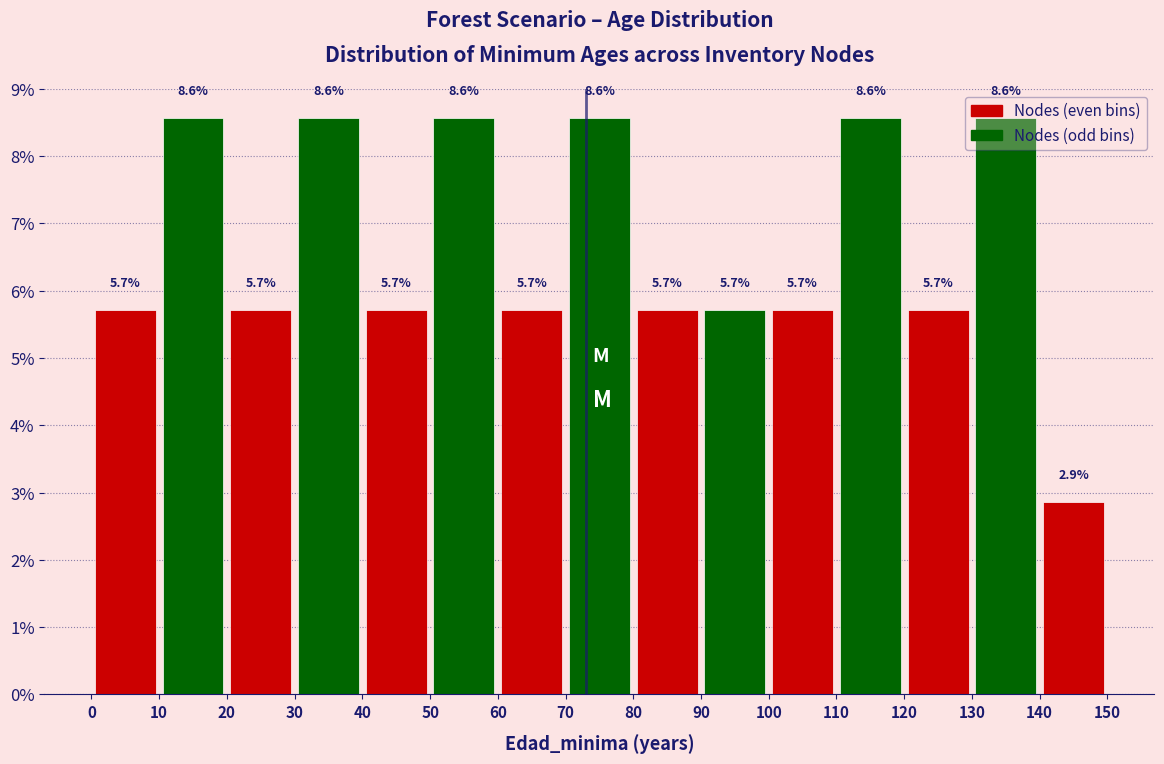

What is the height of the bar covering 110 to 120 on the x-axis?

8.6